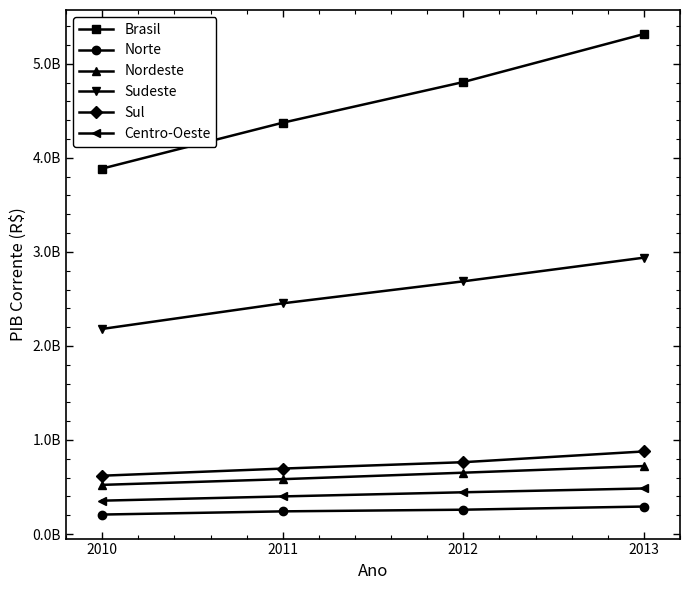

Does the chart have visible grid lines?

No